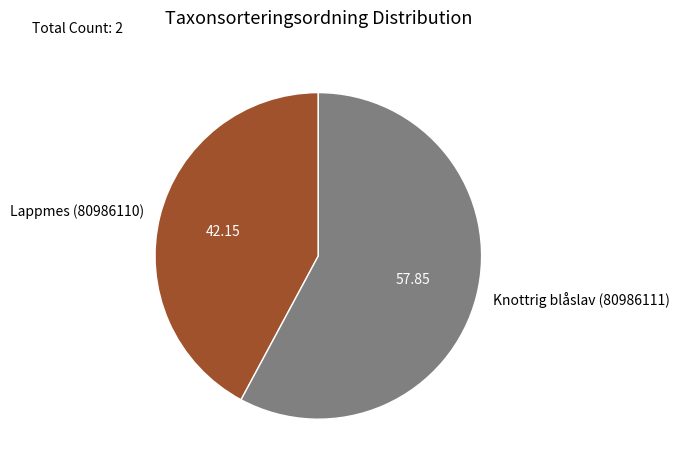

Is the sum of Lappmes (80986110) and Knottrig blåslav (80986111) greater than half?

Yes